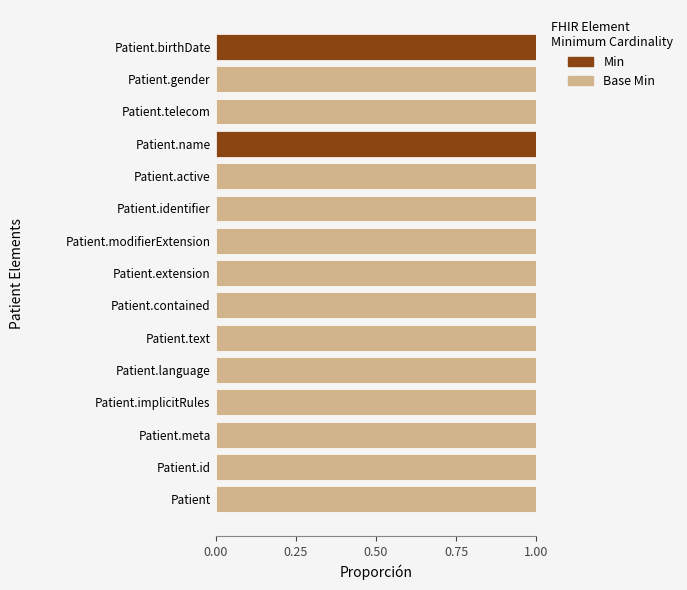

What are all the series names shown in the legend?

Min, Base Min